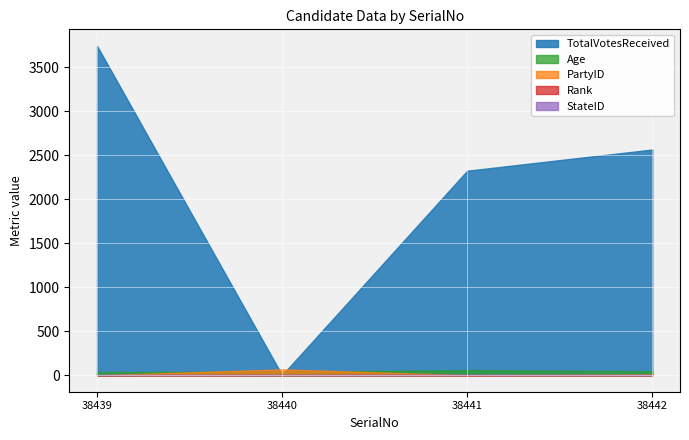

Reading left to right, list all the values displayed in this chart.

PartyID: 0	67	1	9
Age: 37	38	59	45
TotalVotesReceived: 3742	2	2323	2564
Rank: 1	4	3	2
StateID: 5	5	5	5